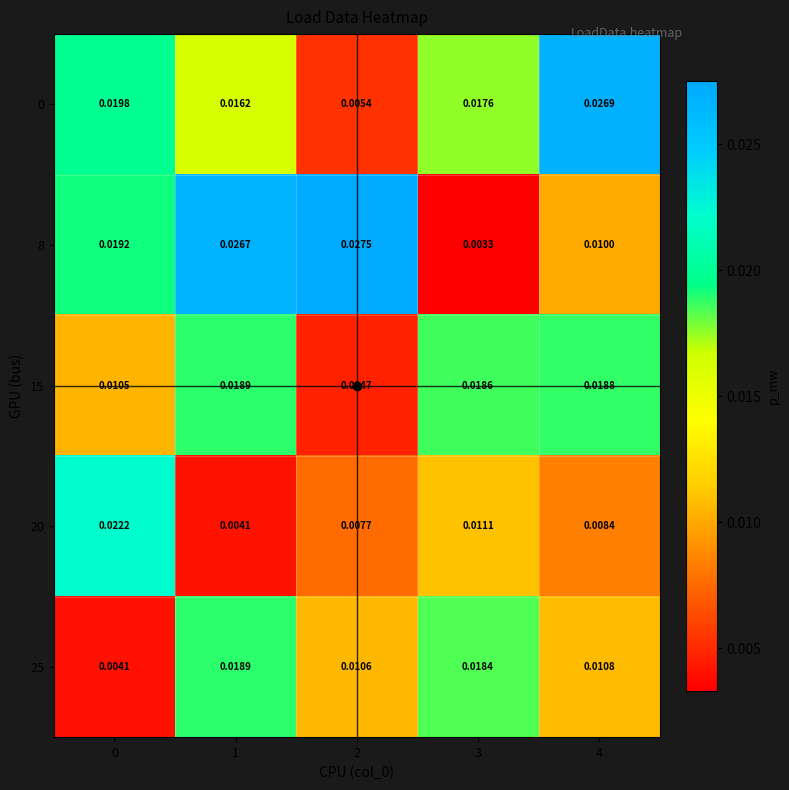

How many series are shown in this chart?

5